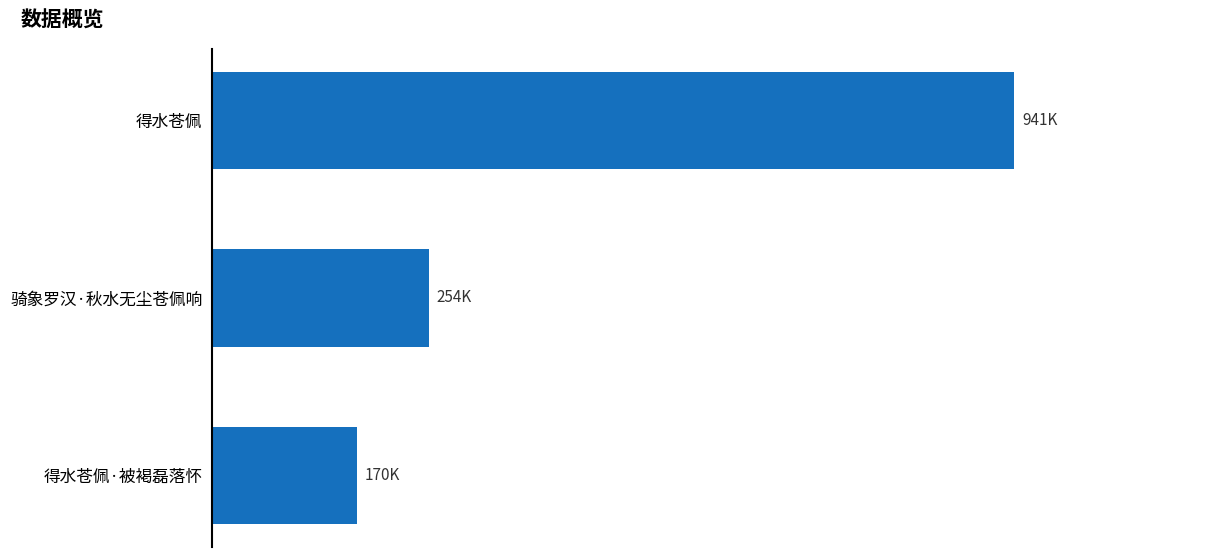

Where is the data nearest to the value 555556?

骑象罗汉·秋水无尘苍佩响